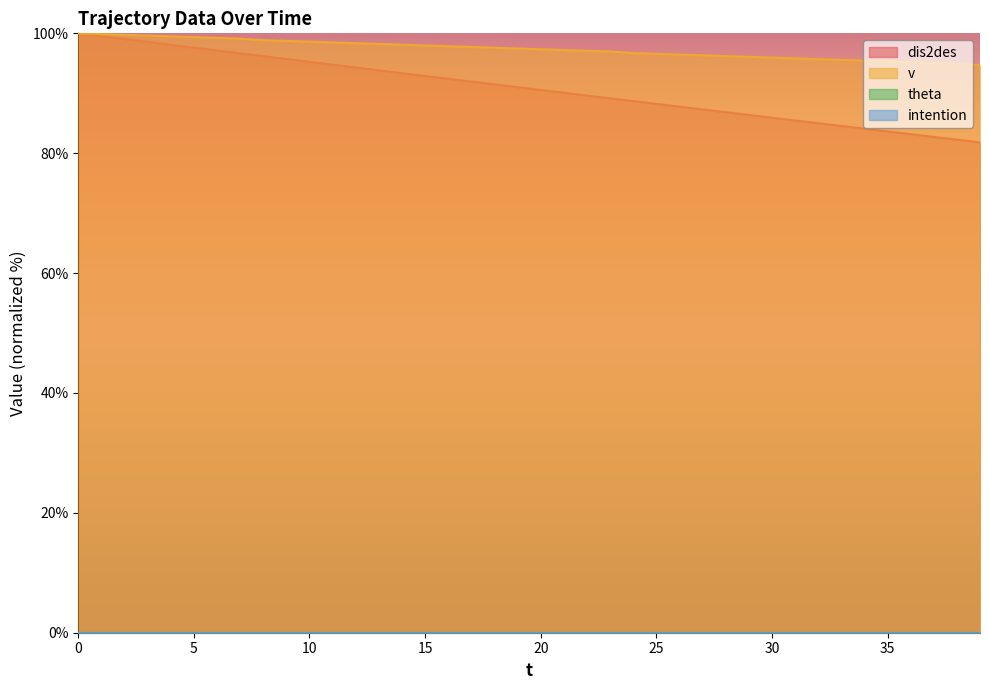

Where is dis2des nearest to the value 90?

21